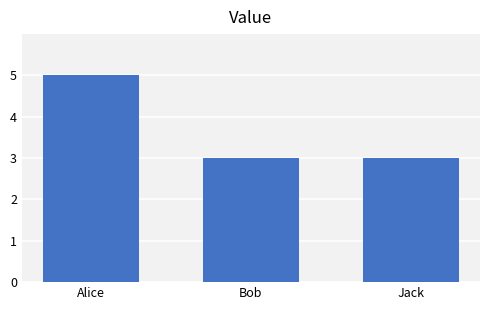

Is it true that the value at Bob is 1?

False